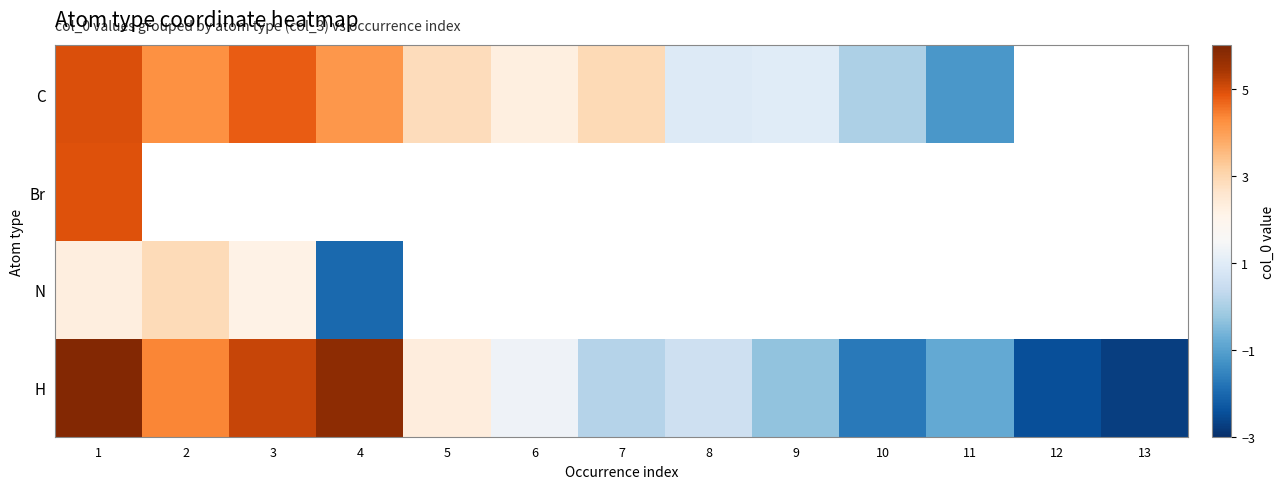

How many values in the H series exceed 0?

8